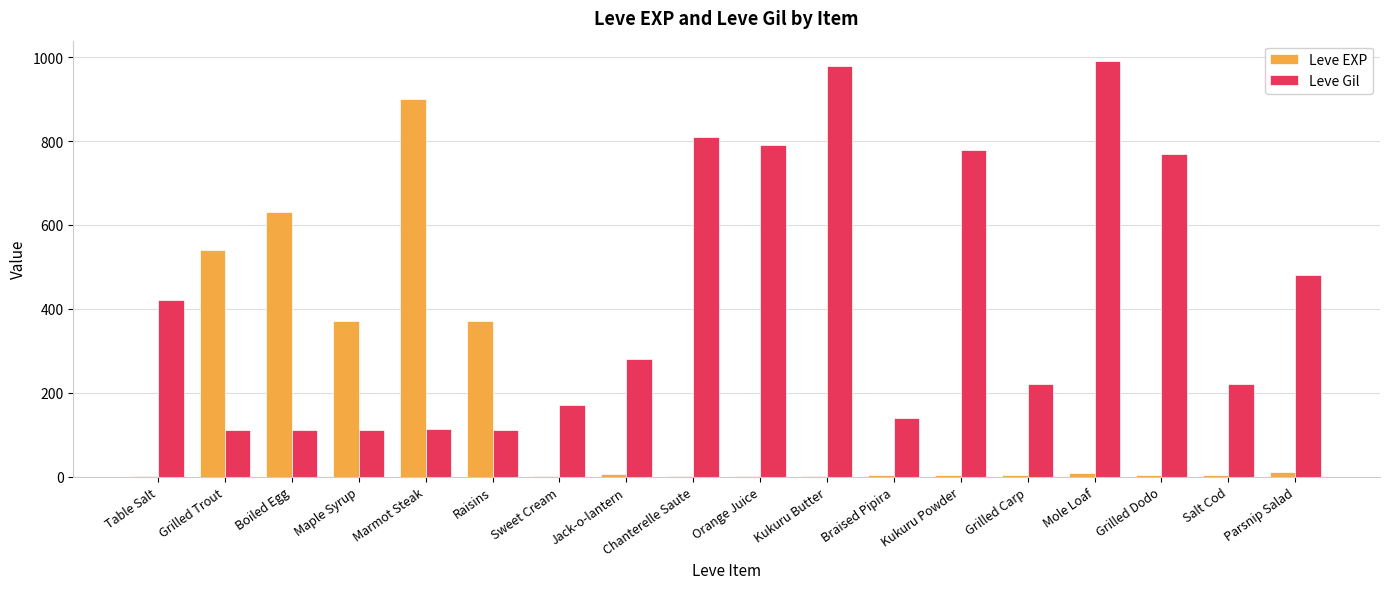

True or false: Leve EXP has a value of 370 at Maple Syrup.

True